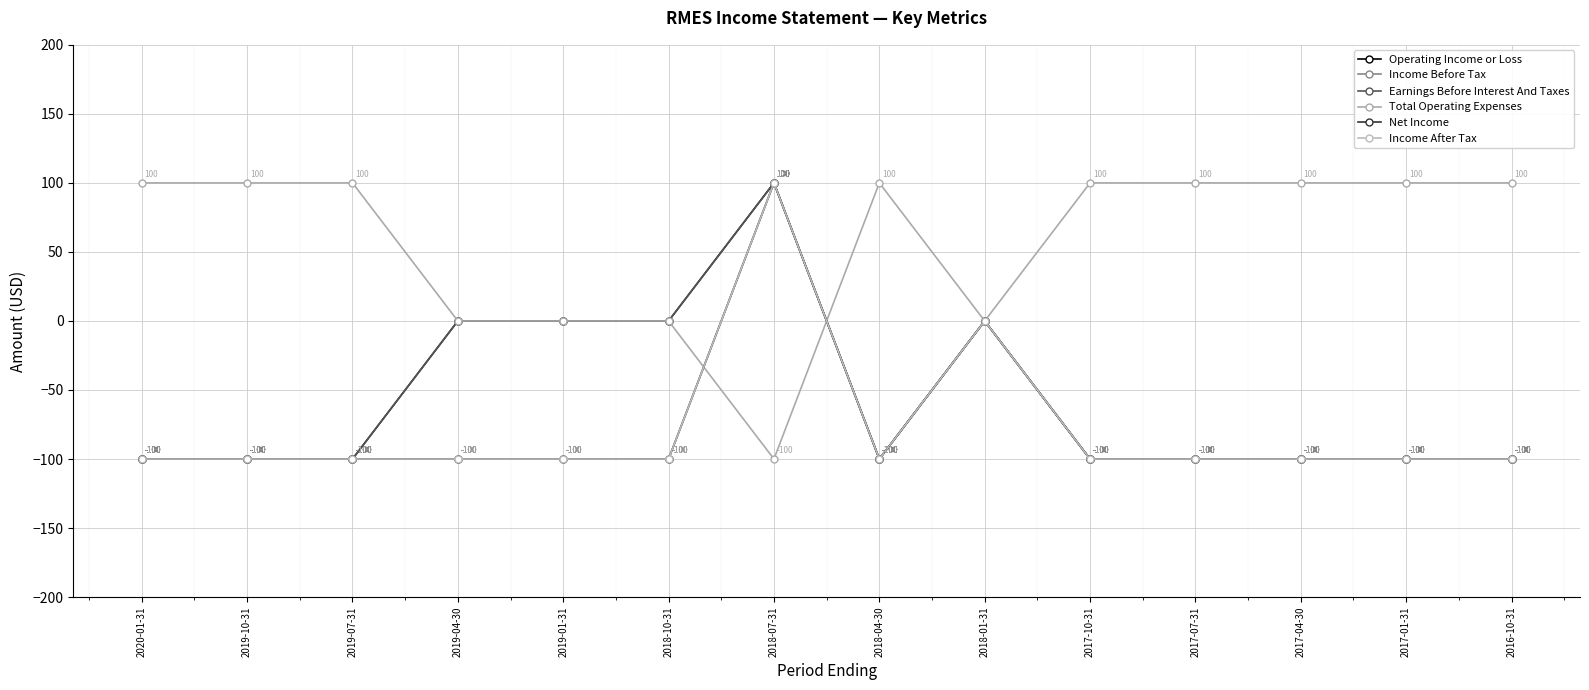

Does the chart have visible grid lines?

Yes